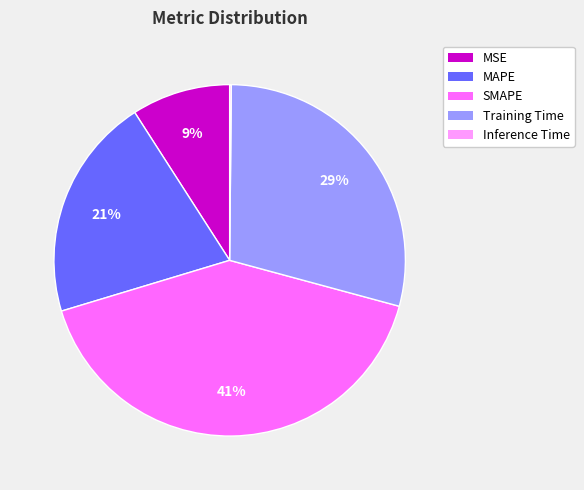

What percentage is the Training Time slice, to the nearest percent?

29%